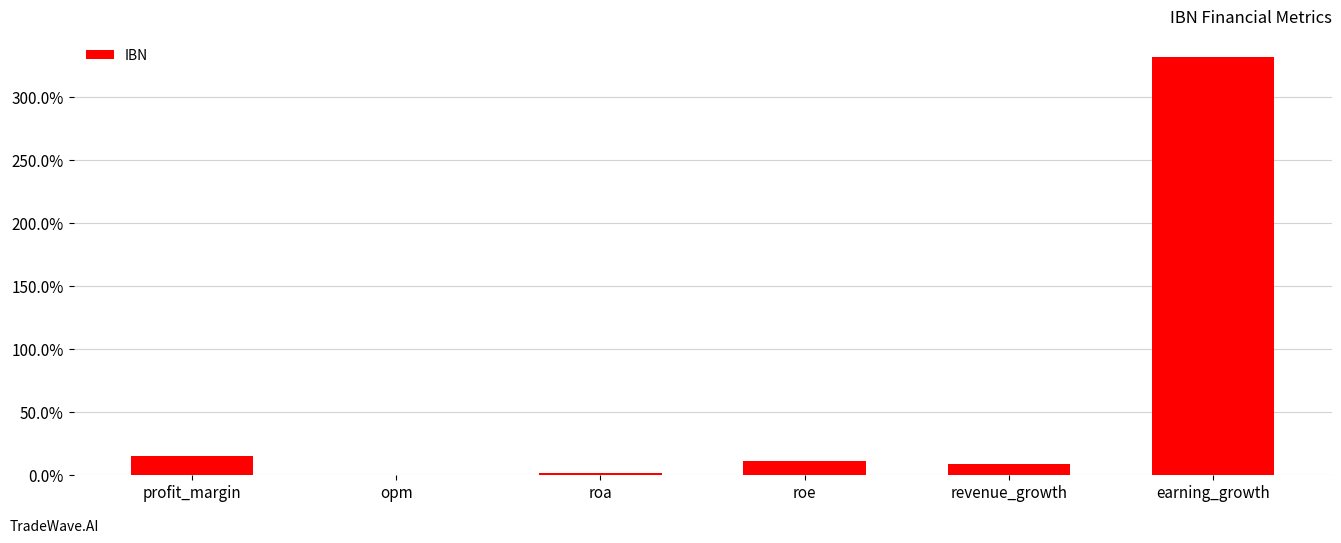

What is the change in value from opm to revenue_growth?

+8.4